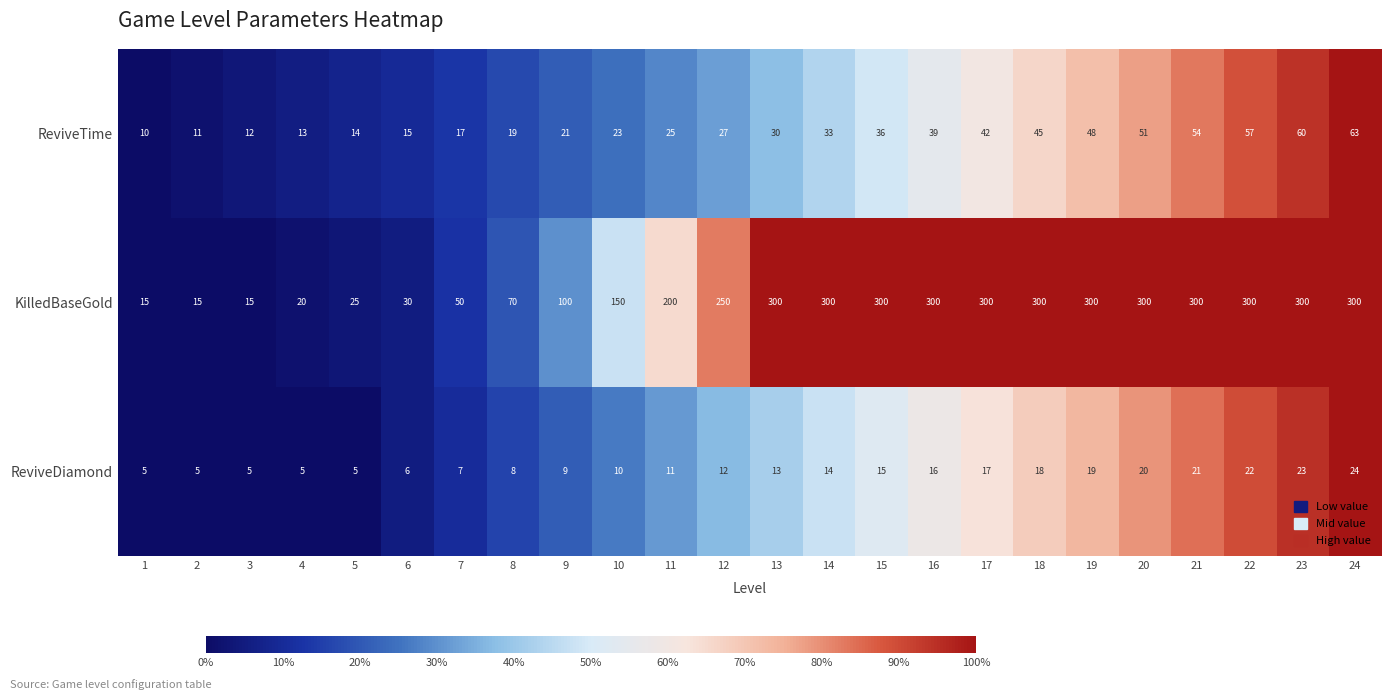

What is the difference between the second highest and second lowest values in the ReviveTime series?

49